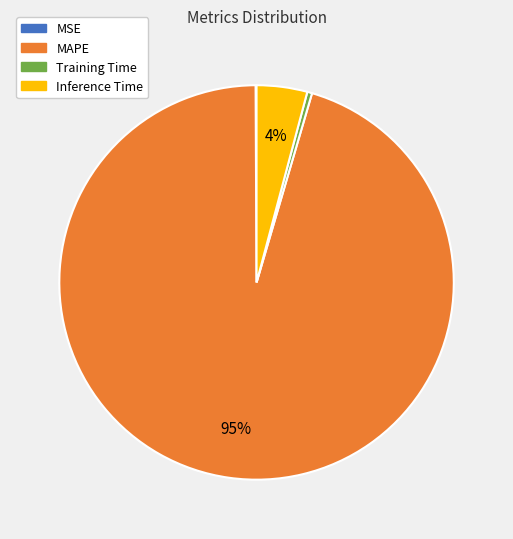

Is the sum of Inference Time and MAPE greater than half?

Yes